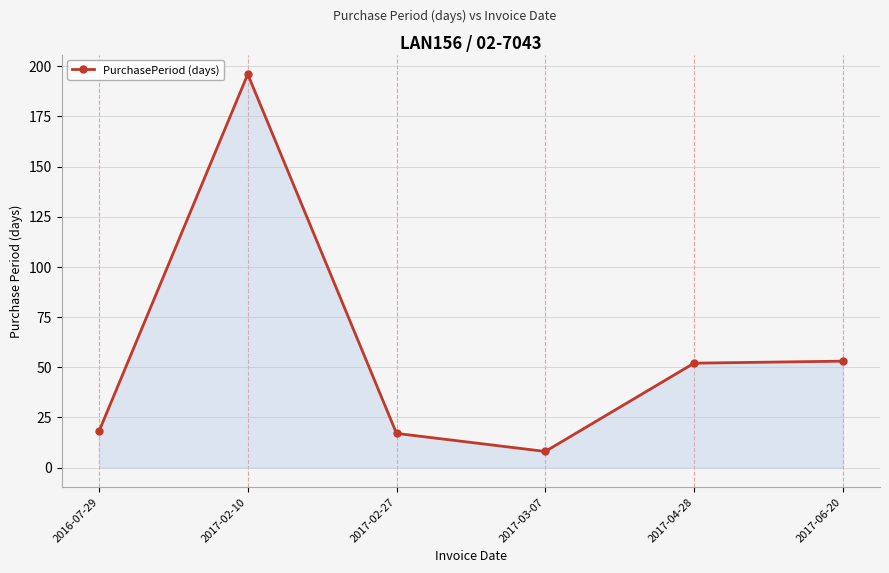

What is the sum of all values?

344